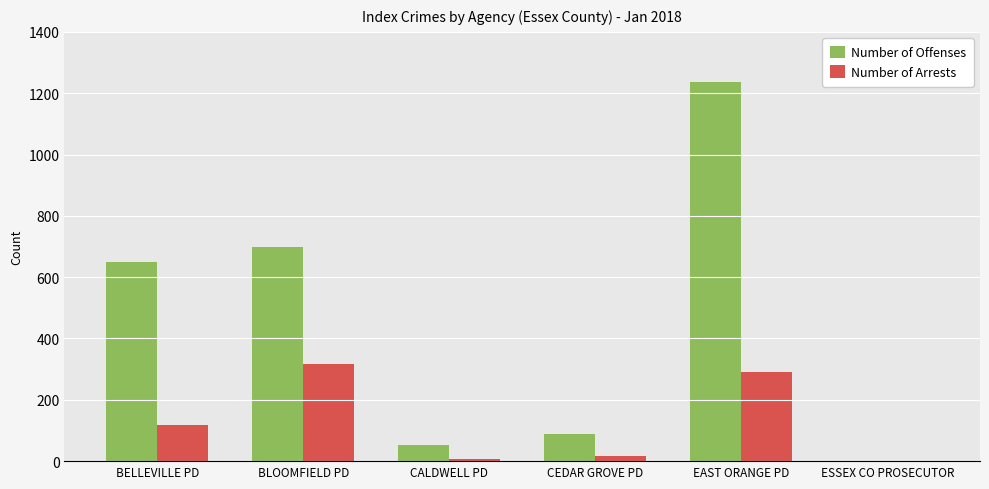

What is the maximum value for Number of Offenses?

1237